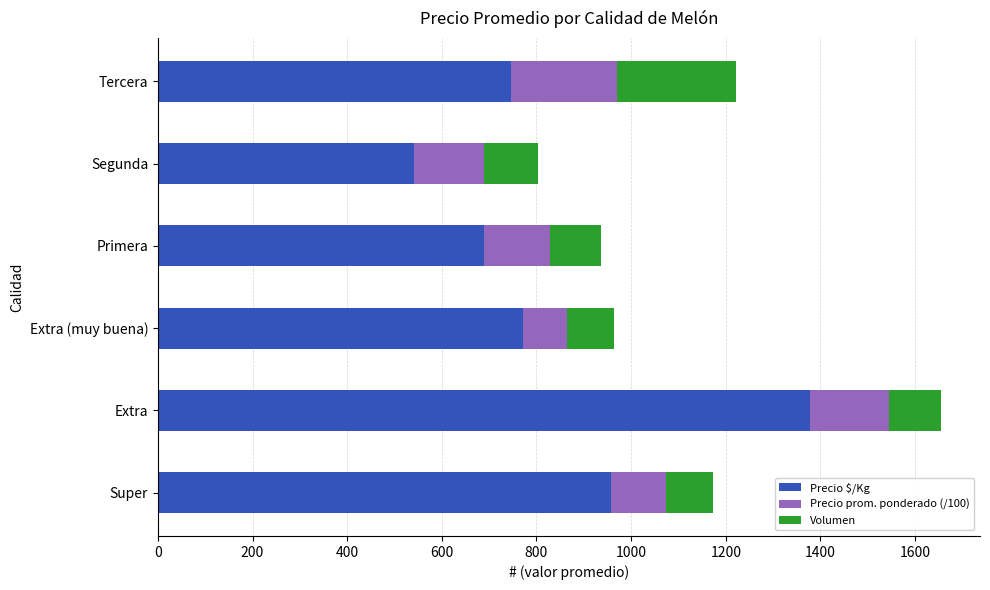

The value of Precio $/Kg at Tercera is 1177.0. True or false?

False